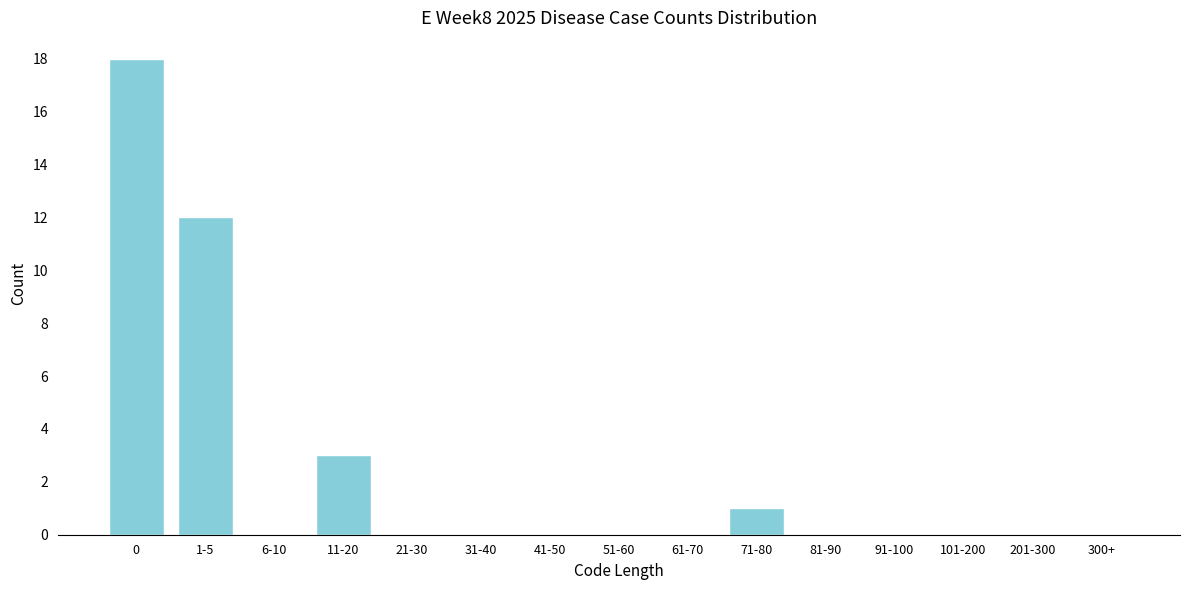

Reading left to right, what are all the values shown in this chart?

0=18	1-5=12	6-10=0	11-20=3	21-30=0	31-40=0	41-50=0	51-60=0	61-70=0	71-80=1	81-90=0	91-100=0	101-200=0	201-300=0	300+=0